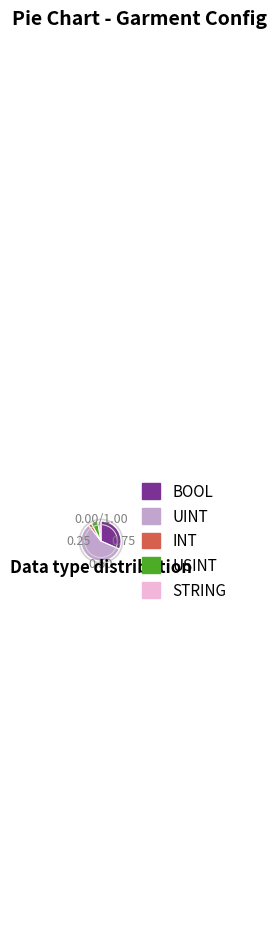

Is the sum of BOOL and UINT greater than half?

Yes